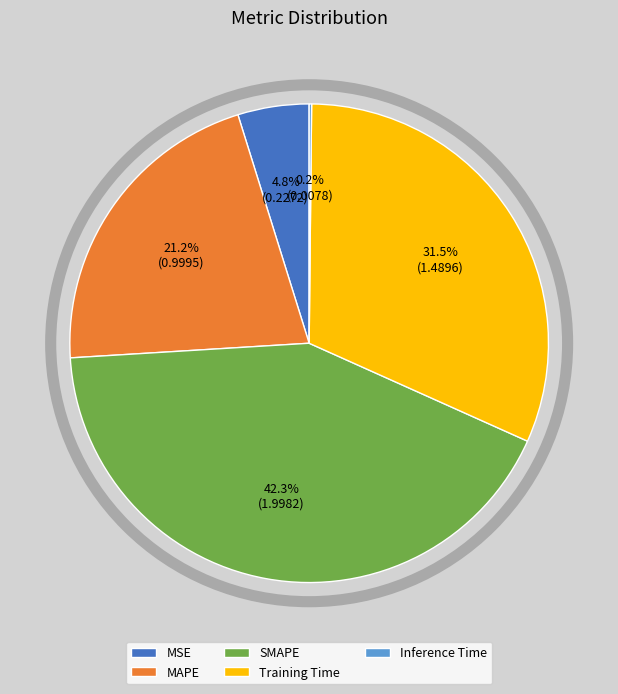

What is the ratio of the value at MAPE to the value at Training Time?

0.7